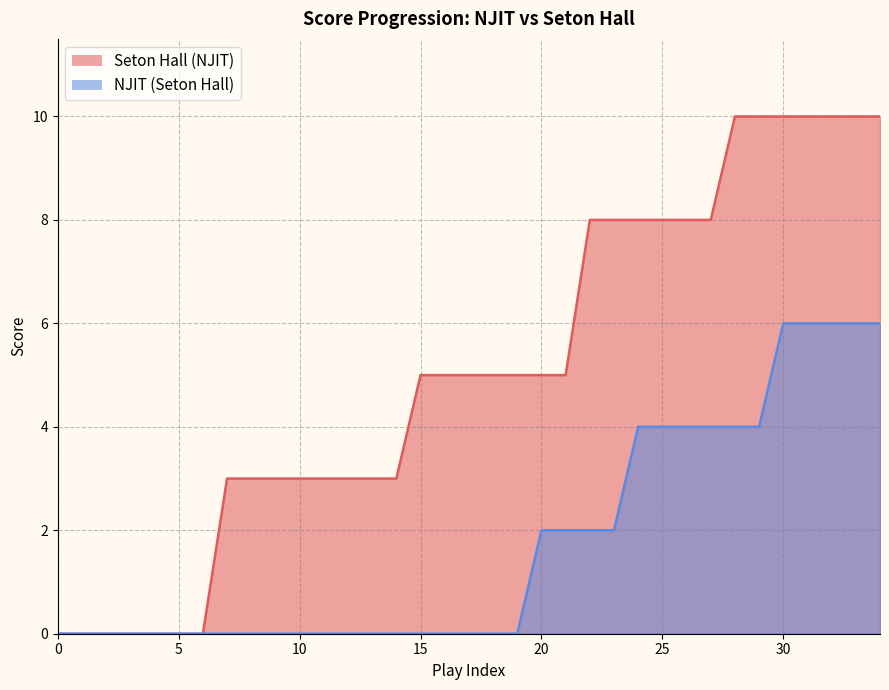

True or false: NJIT (Seton Hall) has more than 2 interior local peaks.

False